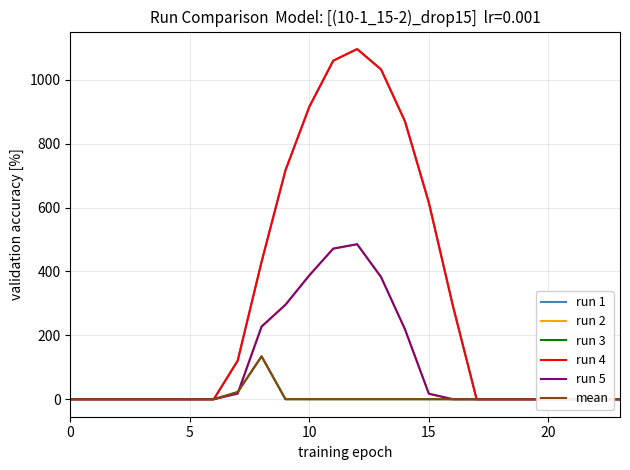

How many data points does each series have?

24